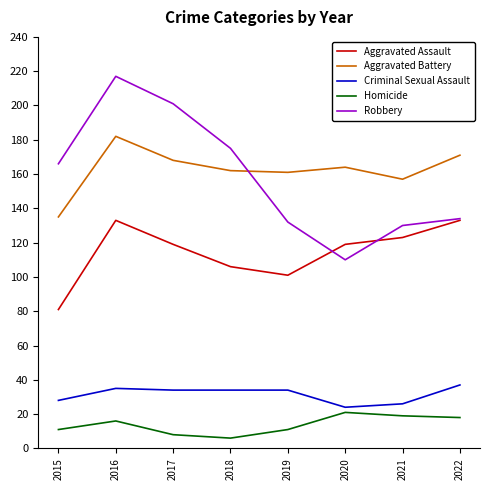

What value does the Criminal Sexual Assault series have at 2015?

28